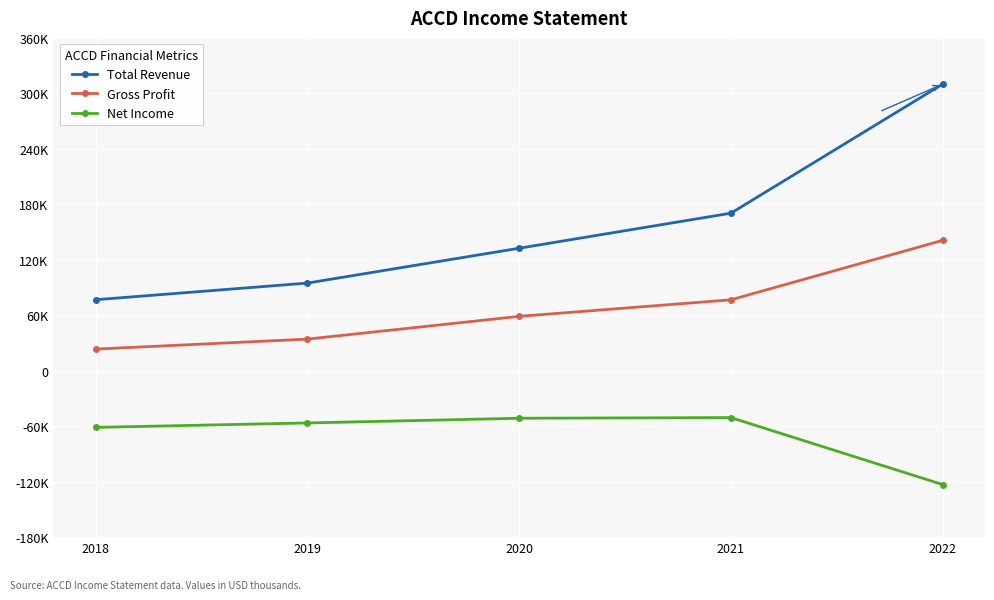

What is the value of the Gross Profit point at the 1st from the left?

23400